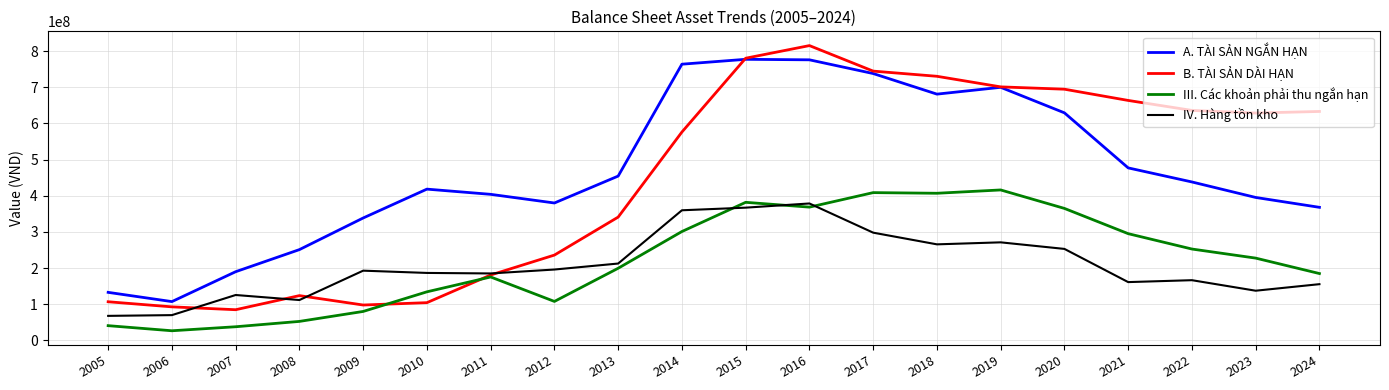

In III. Các khoản phải thu ngắn hạn, how many points are lower than both neighbors (excluding endpoints)?

4